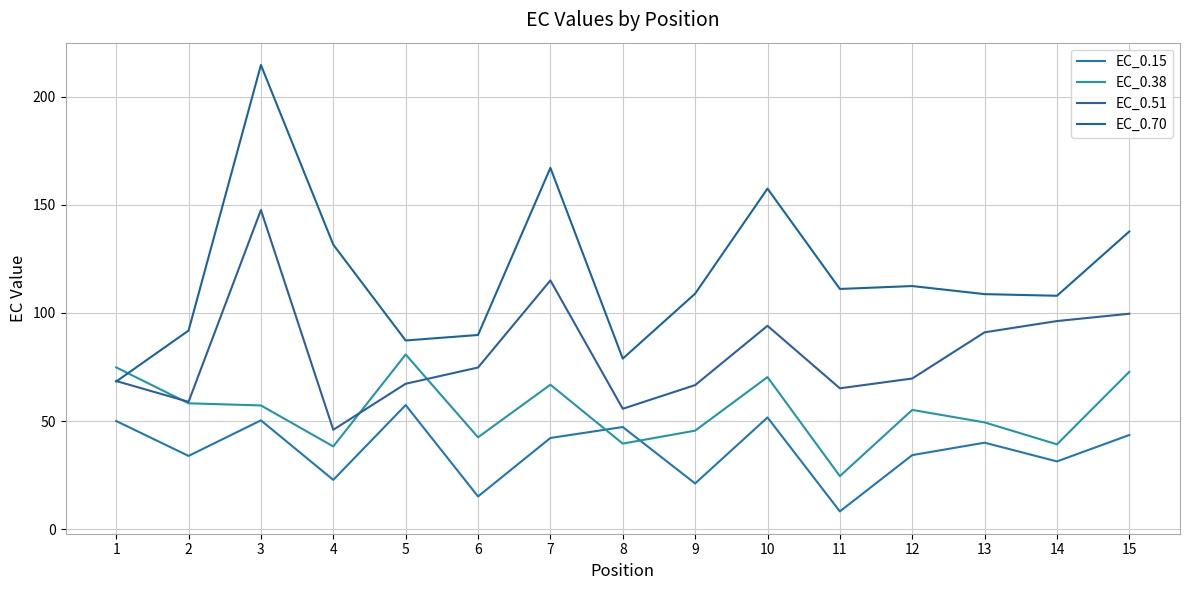

Does the chart have visible grid lines?

Yes